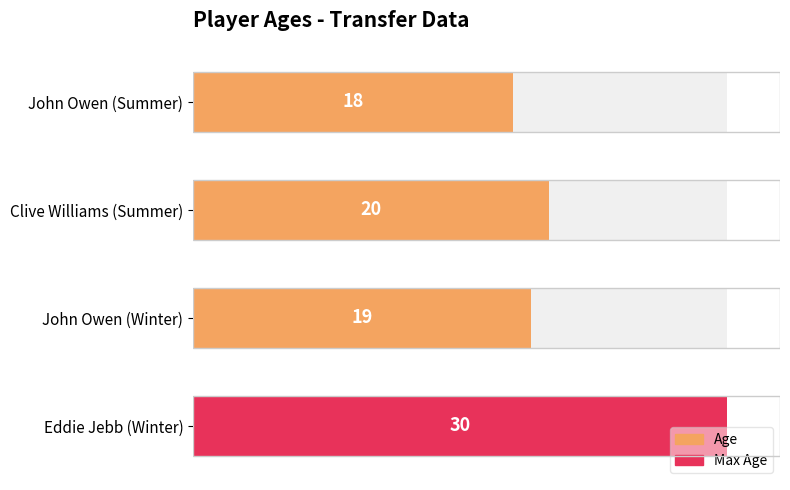

What is the smallest value displayed?

18